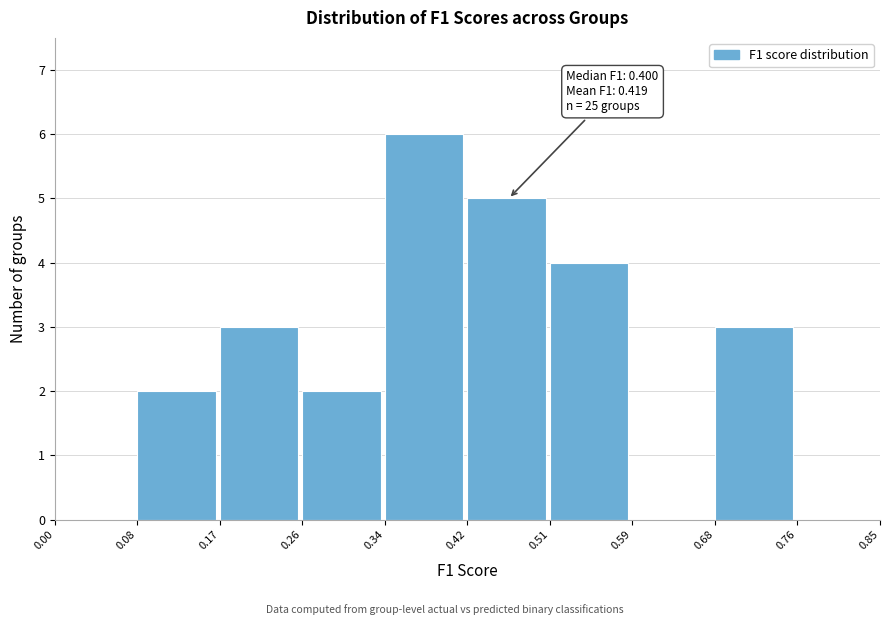

Over which range of the x-axis is the bar tallest?

0.34 to 0.42